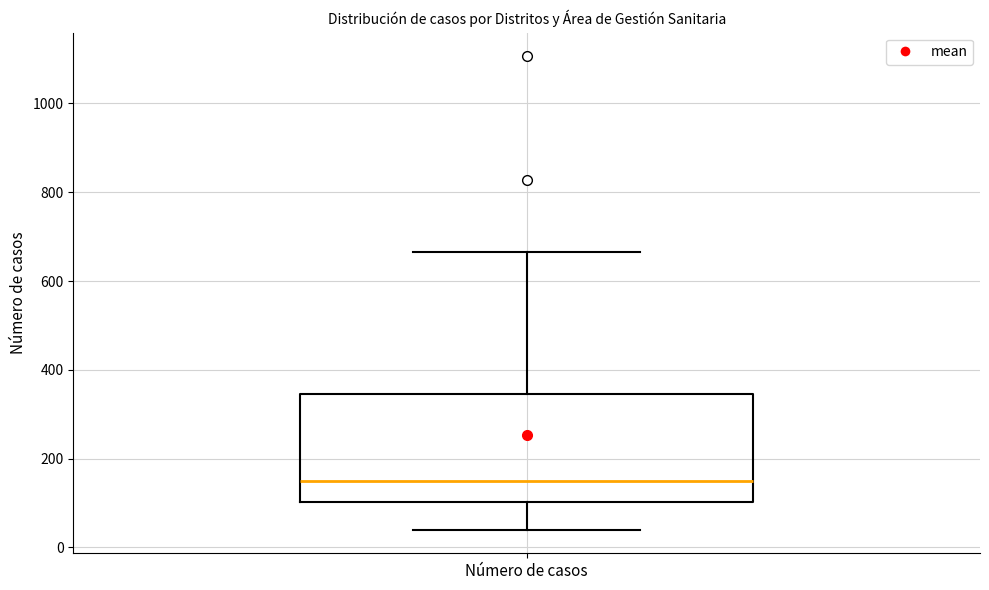

Read this box plot against the y-axis: the position of the median line, the range covered by the box, and the ends of both whiskers. The values are not printed on the chart, so give them approximately, as read against the axis.

median 160, box 100 to 340, whiskers 40 to 660